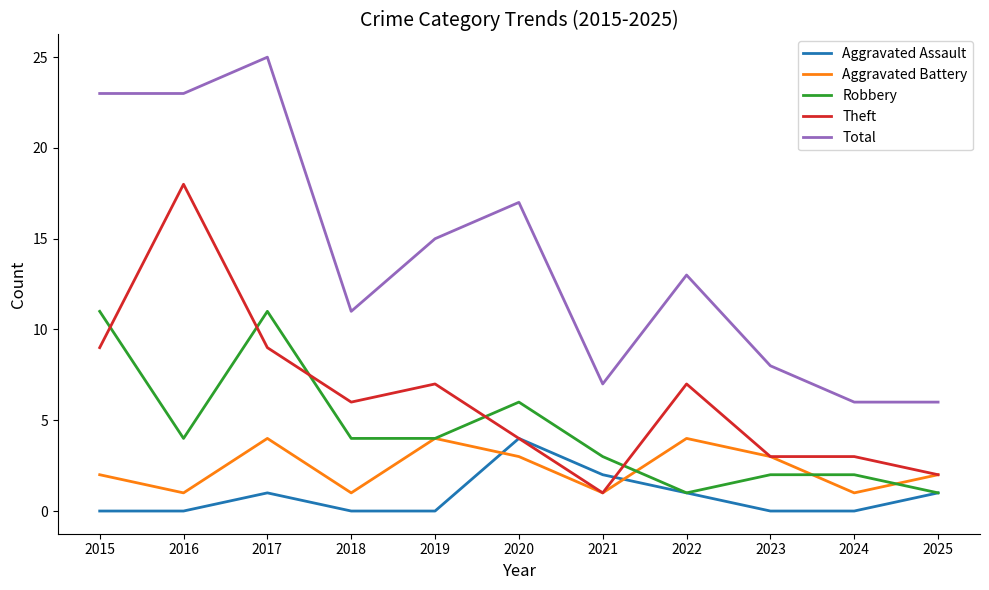

Reading left to right, transcribe all the data shown in this chart.

Aggravated Assault: 0	0	1	0	0	4	2	1	0	0	1
Aggravated Battery: 2	1	4	1	4	3	1	4	3	1	2
Robbery: 11	4	11	4	4	6	3	1	2	2	1
Theft: 9	18	9	6	7	4	1	7	3	3	2
Total: 23	23	25	11	15	17	7	13	8	6	6